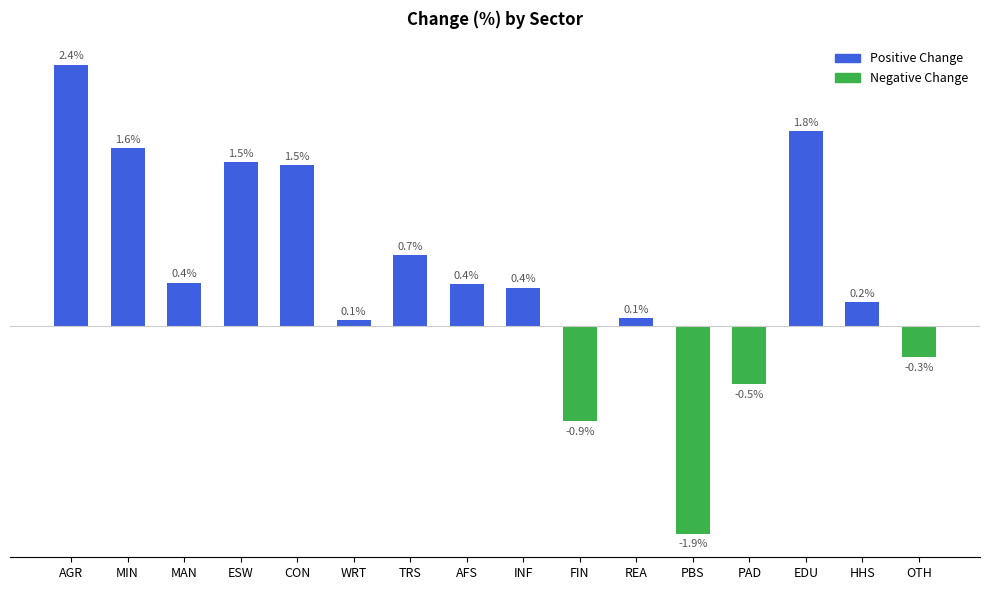

What is the label of the 8th bar from the left?

AFS